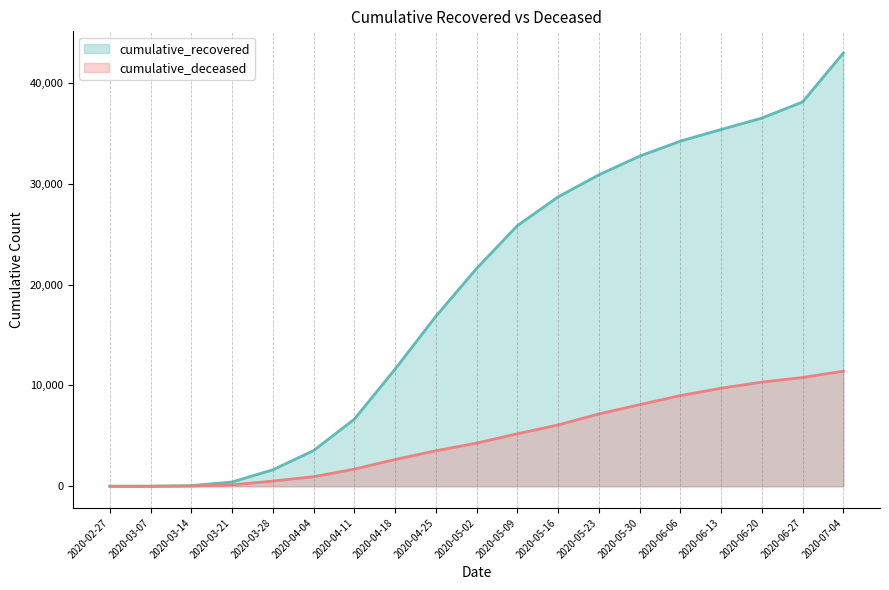

How many lines are shown in the chart?

2